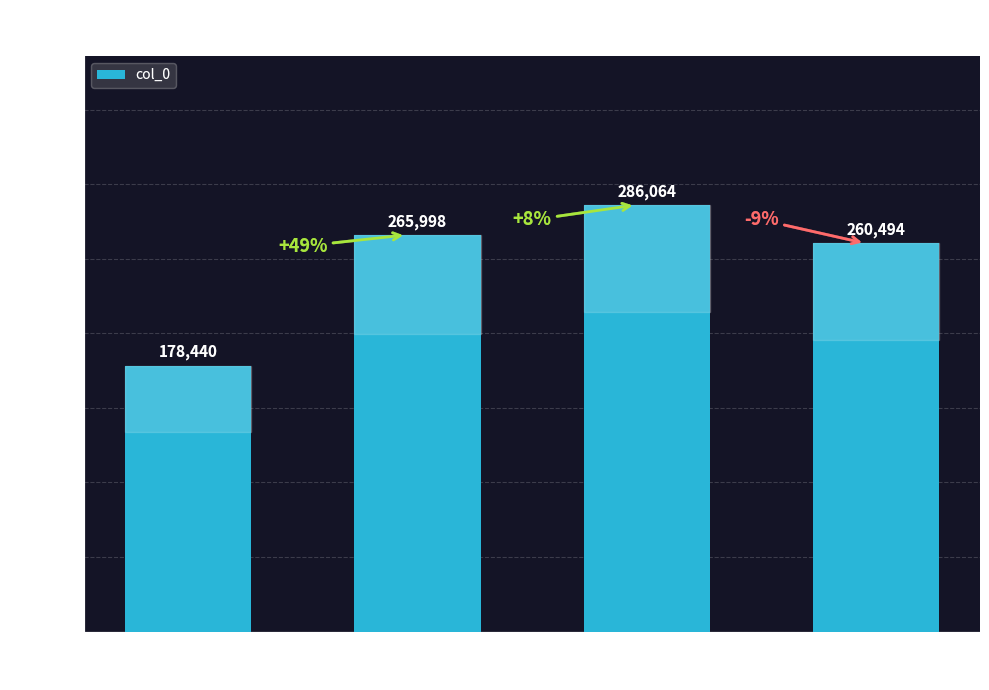

What is the difference between the second highest and second lowest values?

5504